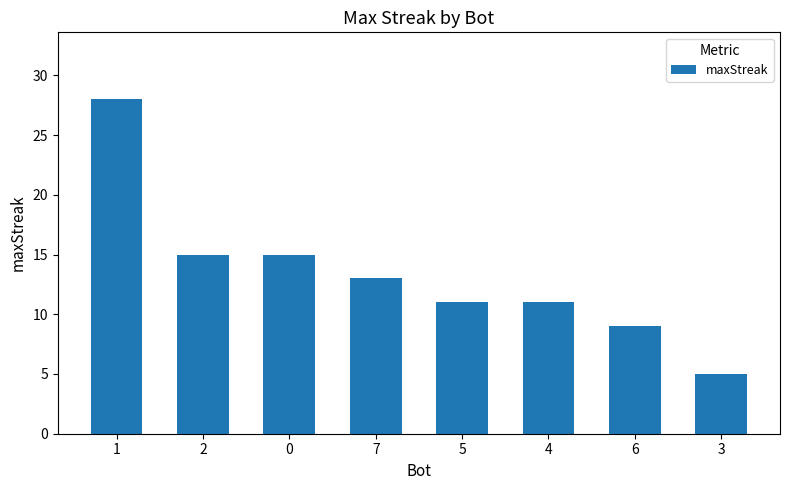

What is the difference between the maximum and minimum values?

23